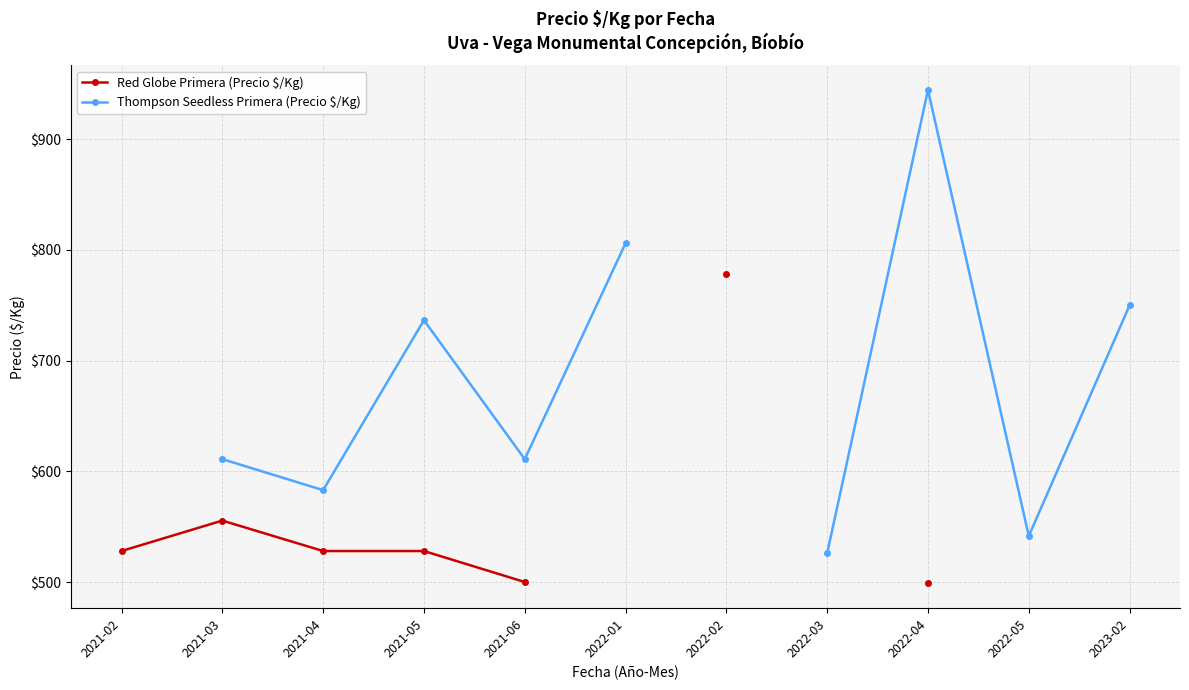

What are all the series names shown in the legend?

Red Globe Primera (Precio $/Kg), Thompson Seedless Primera (Precio $/Kg)